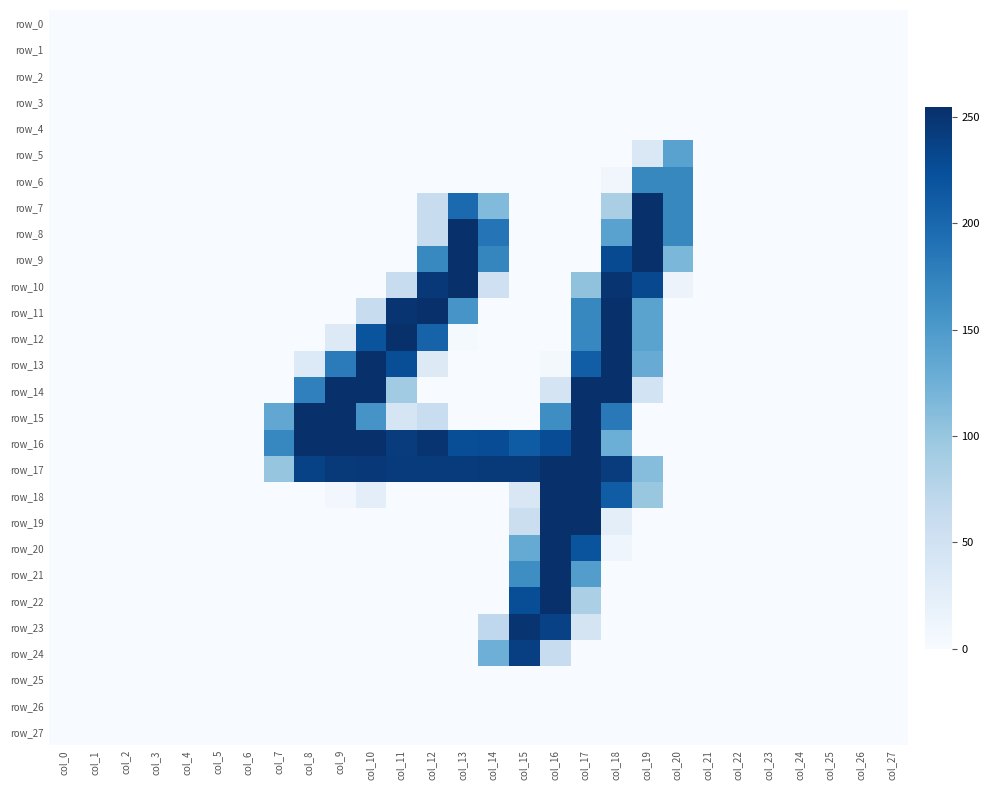

Reading left to right, list all the values displayed in this chart.

row_0: 0	0	0	0	0	0	0	0	0	0	0	0	0	0	0	0	0	0	0	0	0	0	0	0	0	0	0	0
row_1: 0	0	0	0	0	0	0	0	0	0	0	0	0	0	0	0	0	0	0	0	0	0	0	0	0	0	0	0
row_2: 0	0	0	0	0	0	0	0	0	0	0	0	0	0	0	0	0	0	0	0	0	0	0	0	0	0	0	0
row_3: 0	0	0	0	0	0	0	0	0	0	0	0	0	0	0	0	0	0	0	0	0	0	0	0	0	0	0	0
row_4: 0	0	0	0	0	0	0	0	0	0	0	0	0	0	0	0	0	0	0	0	0	0	0	0	0	0	0	0
row_5: 0	0	0	0	0	0	0	0	0	0	0	0	0	0	0	0	0	0	0	37	141	0	0	0	0	0	0	0
row_6: 0	0	0	0	0	0	0	0	0	0	0	0	0	0	0	0	0	0	8	169	169	0	0	0	0	0	0	0
row_7: 0	0	0	0	0	0	0	0	0	0	0	0	61	198	113	0	0	0	86	254	169	0	0	0	0	0	0	0
row_8: 0	0	0	0	0	0	0	0	0	0	0	0	60	254	188	0	0	0	141	254	169	0	0	0	0	0	0	0
row_9: 0	0	0	0	0	0	0	0	0	0	0	0	168	254	171	0	0	0	229	254	117	0	0	0	0	0	0	0
row_10: 0	0	0	0	0	0	0	0	0	0	0	61	247	254	53	0	0	104	250	231	14	0	0	0	0	0	0	0
row_11: 0	0	0	0	0	0	0	0	0	0	61	251	254	155	0	0	0	169	254	140	0	0	0	0	0	0	0	0
row_12: 0	0	0	0	0	0	0	0	0	33	220	254	205	3	0	0	0	170	254	140	0	0	0	0	0	0	0	0
row_13: 0	0	0	0	0	0	0	0	34	181	254	226	33	0	0	0	5	210	254	130	0	0	0	0	0	0	0	0
row_14: 0	0	0	0	0	0	0	0	176	254	254	93	0	0	0	0	45	254	254	47	0	0	0	0	0	0	0	0
row_15: 0	0	0	0	0	0	0	135	254	255	156	42	59	0	0	0	163	255	183	0	0	0	0	0	0	0	0	0
row_16: 0	0	0	0	0	0	0	170	254	254	254	243	251	226	227	212	227	254	127	0	0	0	0	0	0	0	0	0
row_17: 0	0	0	0	0	0	0	101	237	245	247	244	244	244	245	246	254	254	243	110	0	0	0	0	0	0	0	0
row_18: 0	0	0	0	0	0	0	0	0	7	25	0	0	0	0	38	254	254	211	99	0	0	0	0	0	0	0	0
row_19: 0	0	0	0	0	0	0	0	0	0	0	0	0	0	0	56	254	254	25	0	0	0	0	0	0	0	0	0
row_20: 0	0	0	0	0	0	0	0	0	0	0	0	0	0	0	132	254	220	10	0	0	0	0	0	0	0	0	0
row_21: 0	0	0	0	0	0	0	0	0	0	0	0	0	0	0	163	254	146	0	0	0	0	0	0	0	0	0	0
row_22: 0	0	0	0	0	0	0	0	0	0	0	0	0	0	0	226	254	85	0	0	0	0	0	0	0	0	0	0
row_23: 0	0	0	0	0	0	0	0	0	0	0	0	0	0	68	250	238	44	0	0	0	0	0	0	0	0	0	0
row_24: 0	0	0	0	0	0	0	0	0	0	0	0	0	0	126	240	60	0	0	0	0	0	0	0	0	0	0	0
row_25: 0	0	0	0	0	0	0	0	0	0	0	0	0	0	0	0	0	0	0	0	0	0	0	0	0	0	0	0
row_26: 0	0	0	0	0	0	0	0	0	0	0	0	0	0	0	0	0	0	0	0	0	0	0	0	0	0	0	0
row_27: 0	0	0	0	0	0	0	0	0	0	0	0	0	0	0	0	0	0	0	0	0	0	0	0	0	0	0	0